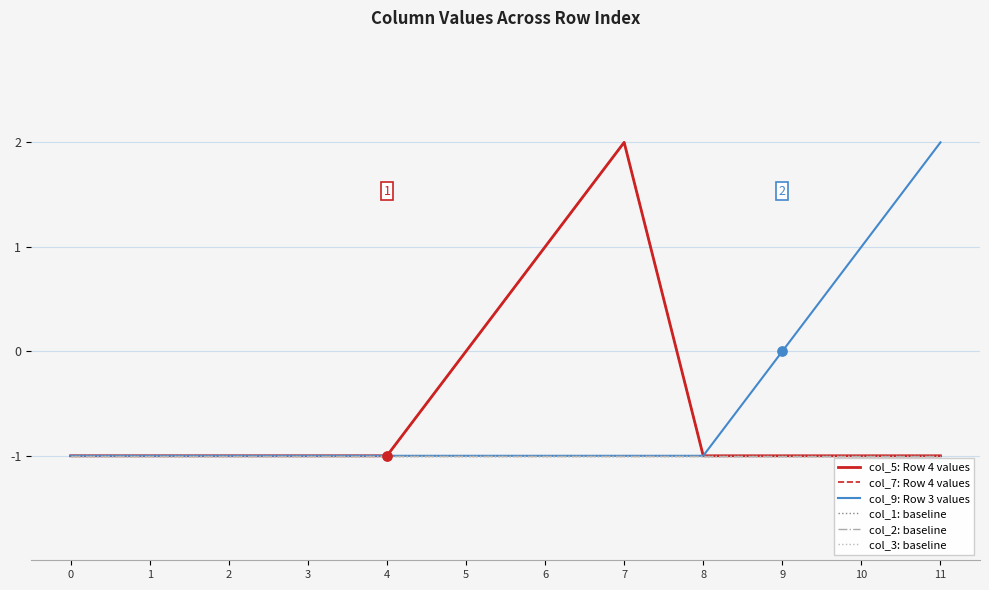

Is this an area chart (filled region under the line)?

No